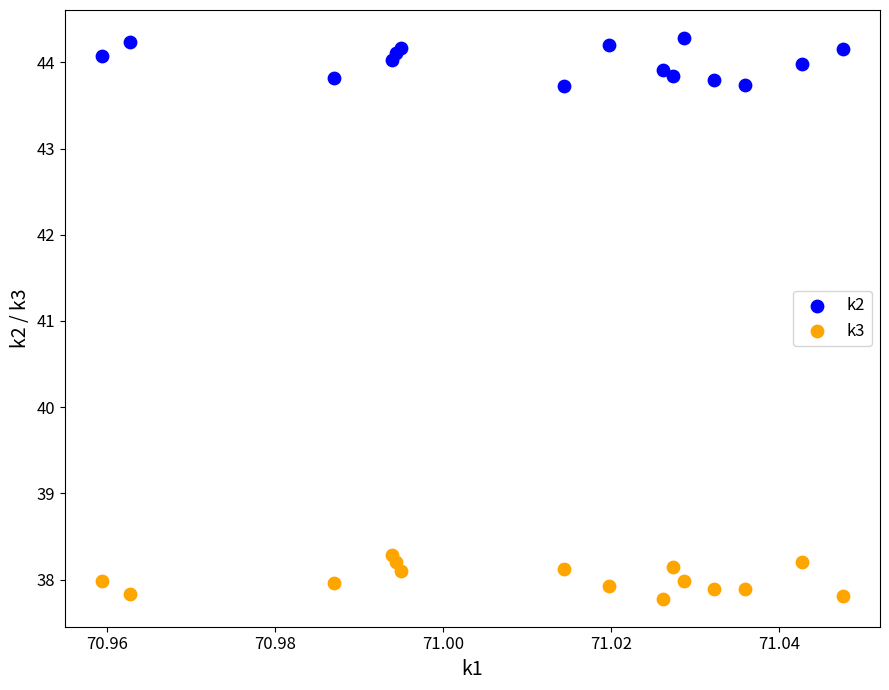

Which series contains the lowest Y value?

k3